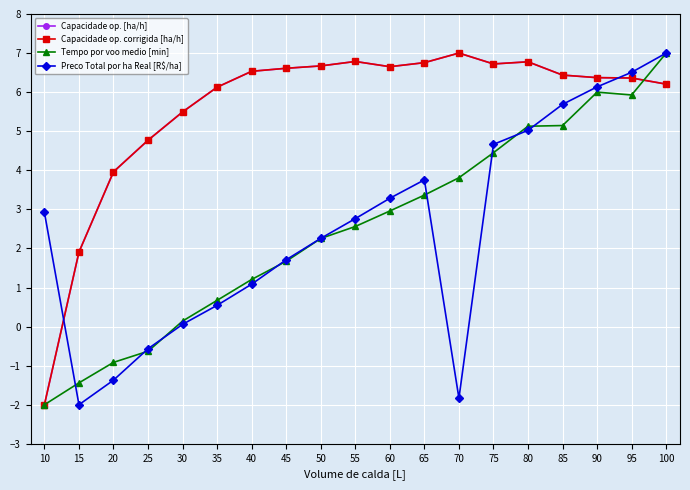

Is this an area chart (filled region under the line)?

No